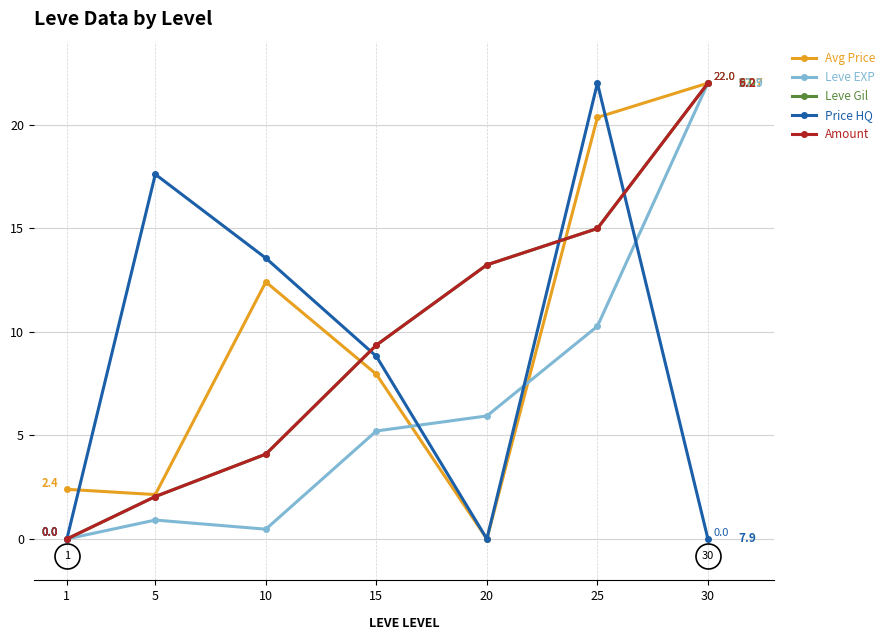

What is the total value across all series at 25?

82.6